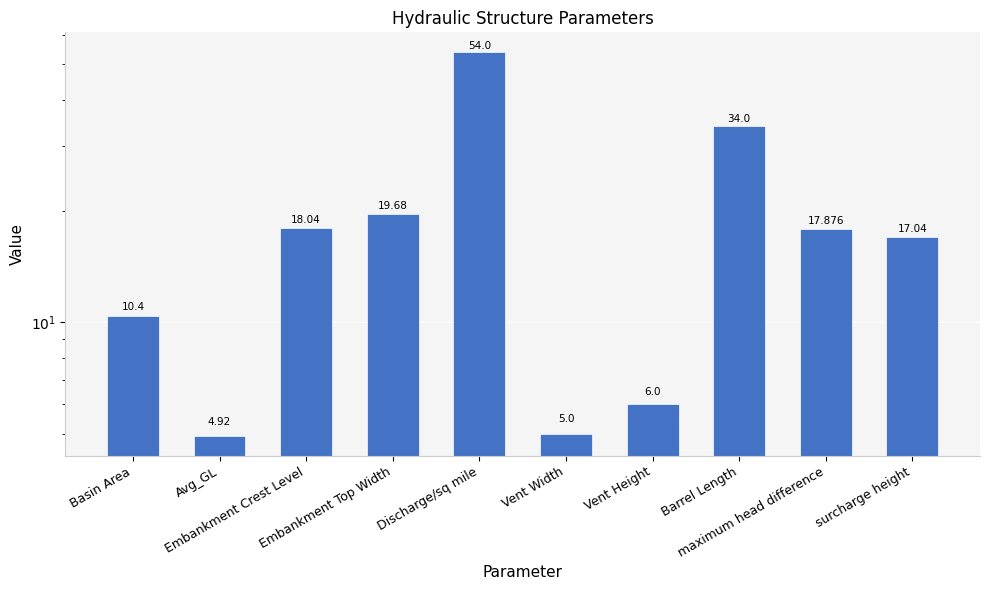

What is the change in value from Basin Area to Embankment Top Width?

+9.3